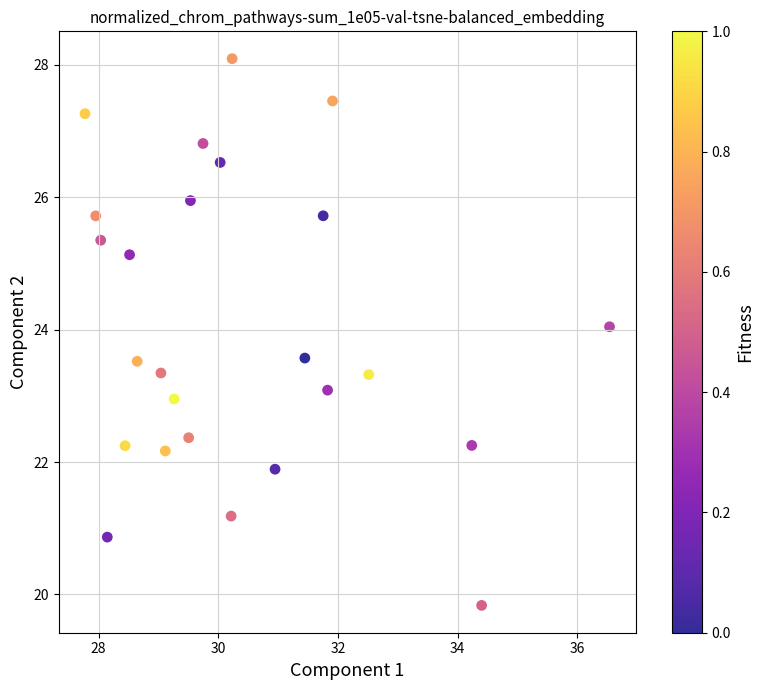

What is the range of X values (max minus min)?

8.8